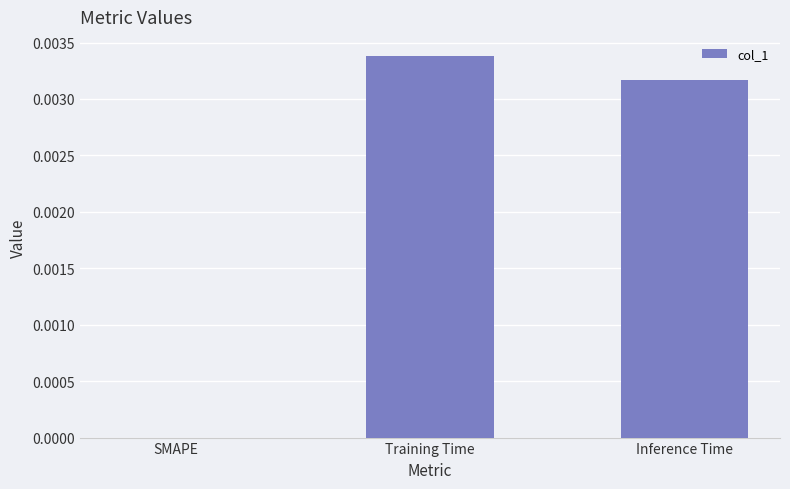

The chart shows a value of 0.0 at SMAPE. True or false?

True